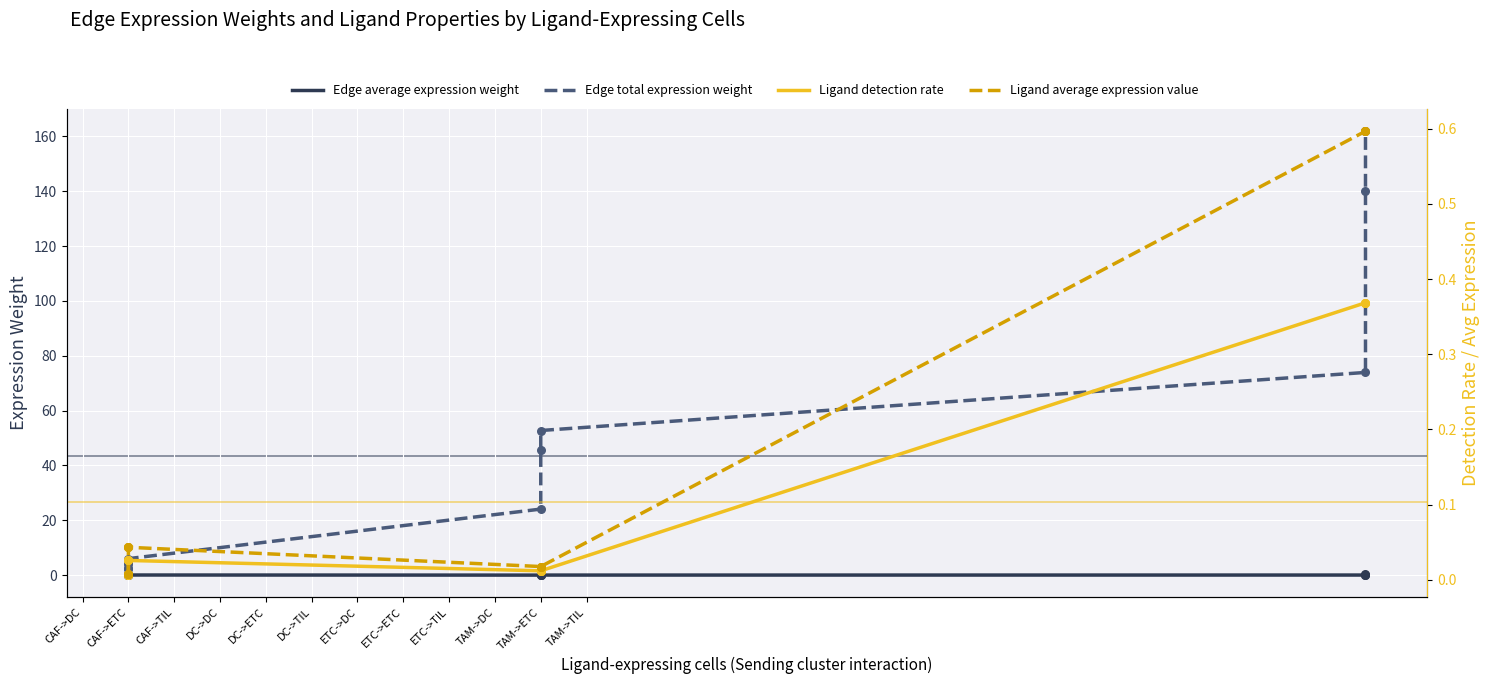

At which category is the sum across all series the highest?

TAM->TIL